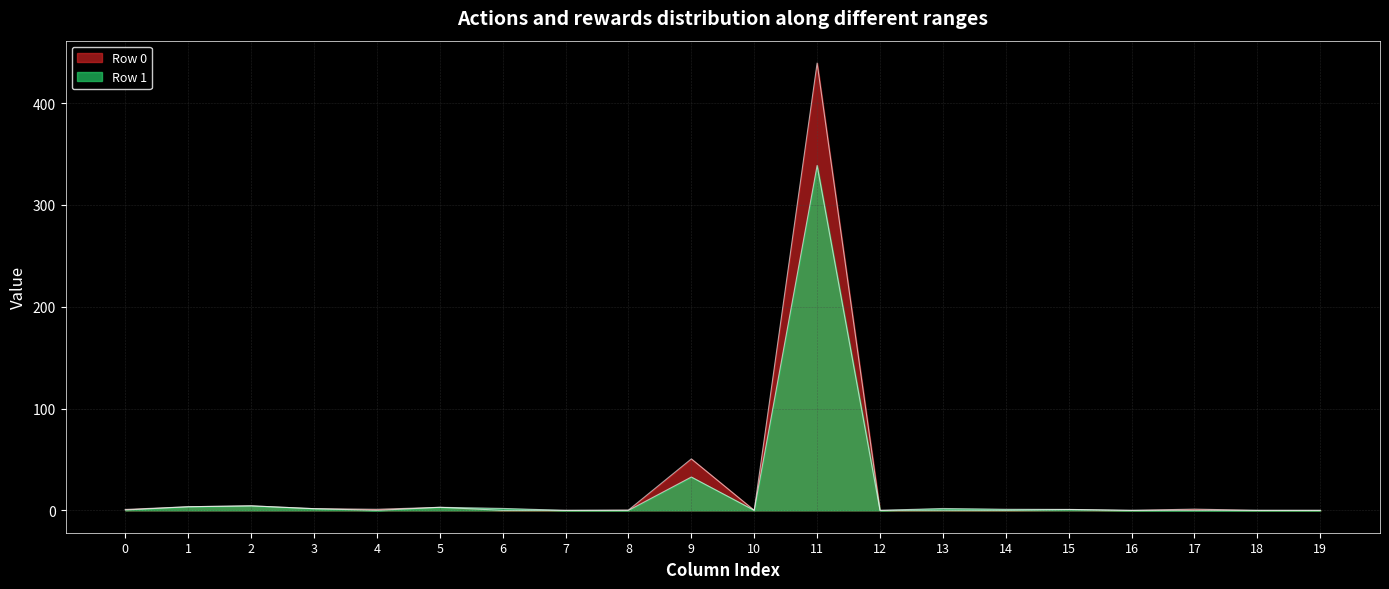

Does the chart display data point markers on the line(s)?

No